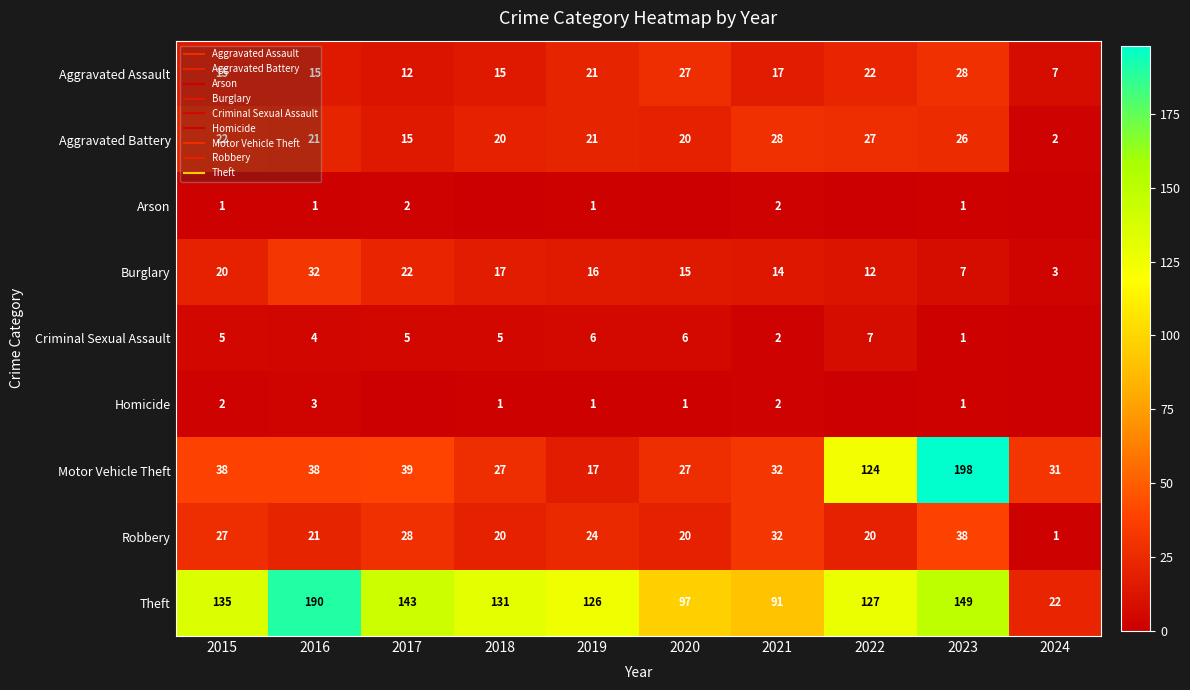

Where is Homicide nearest to the value 1?

2018